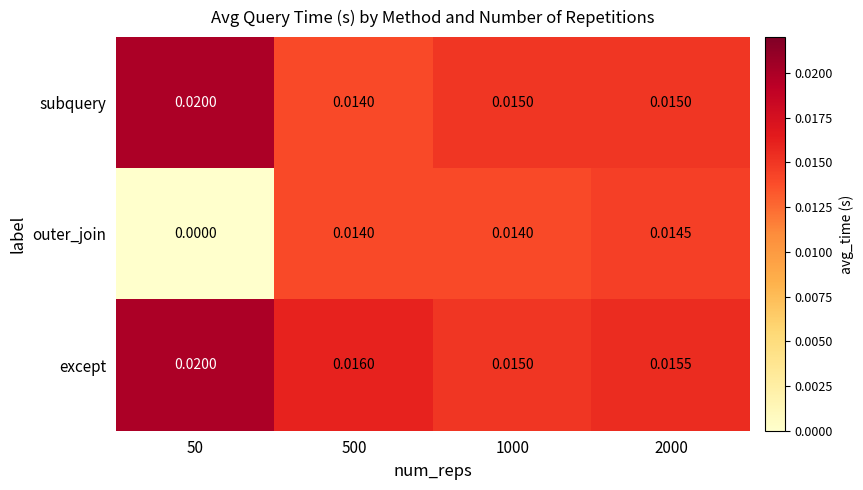

Which series has the largest range (max minus min)?

outer_join